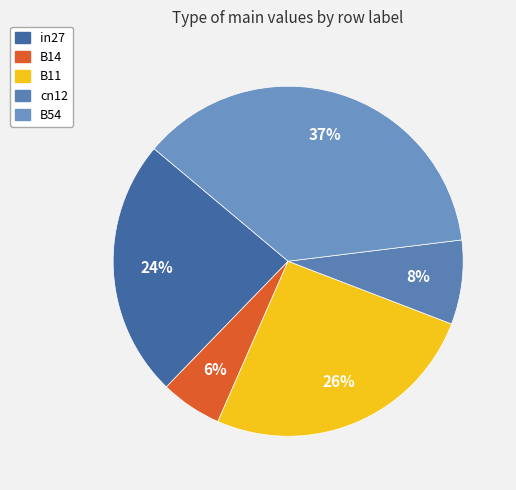

Which category has the smallest portion of the pie?

B14